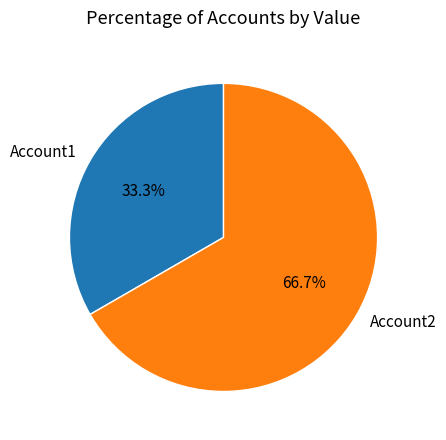

How many segments does this pie chart have?

2